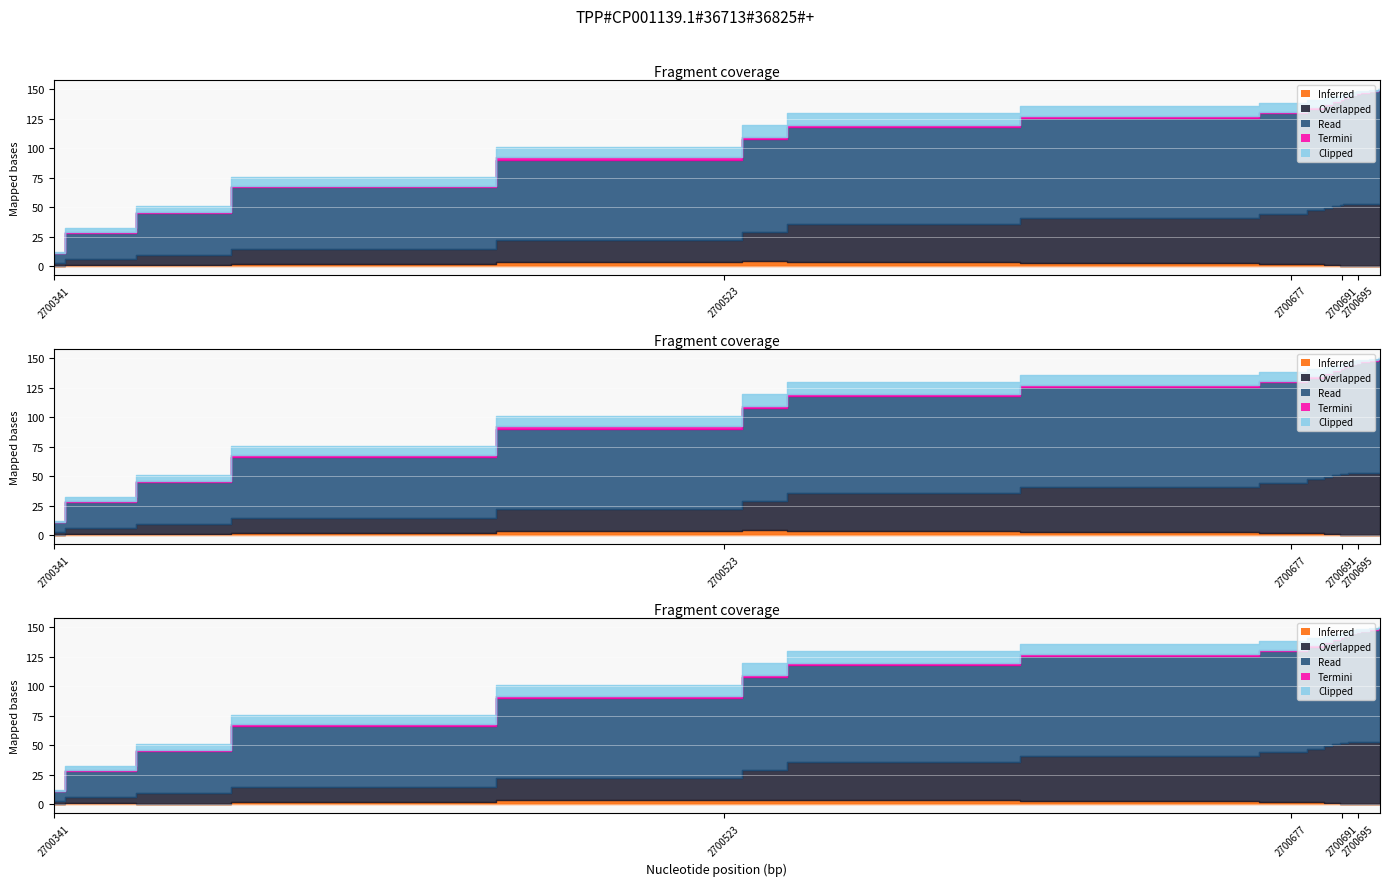

True or false: Clipped and Inferred intersect in this chart.

False